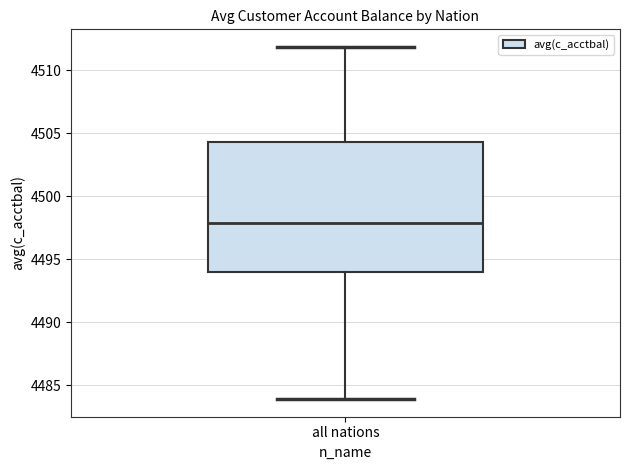

Transcribe this box plot: give where the median line is, the range the box spans, and where the two whiskers end, as read against the y-axis. The values are not printed on the chart, so give them approximately, as read against the axis.

median 4498.0, box 4494.0 to 4504.5, whiskers 4484.0 to 4512.0